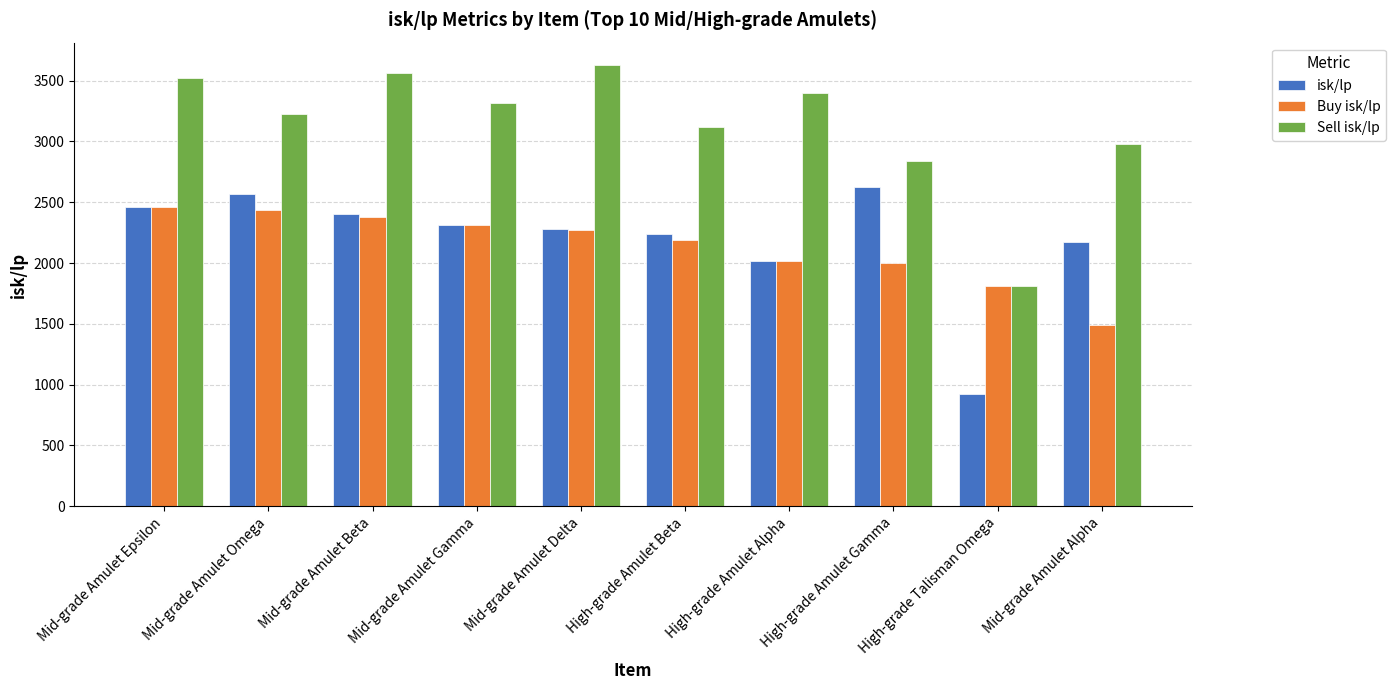

What is the sum of all Buy isk/lp values?

21354.7